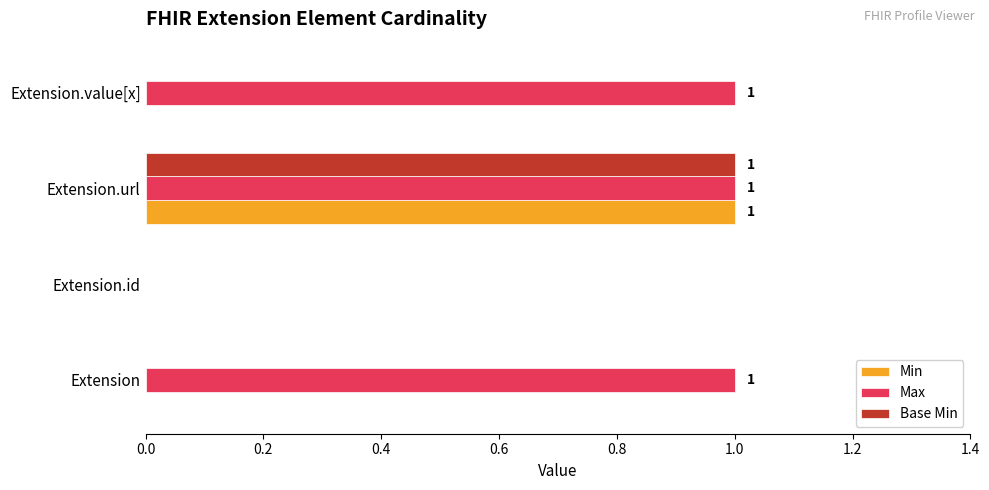

Is it true that Max equals 2 at Extension.value[x]?

False